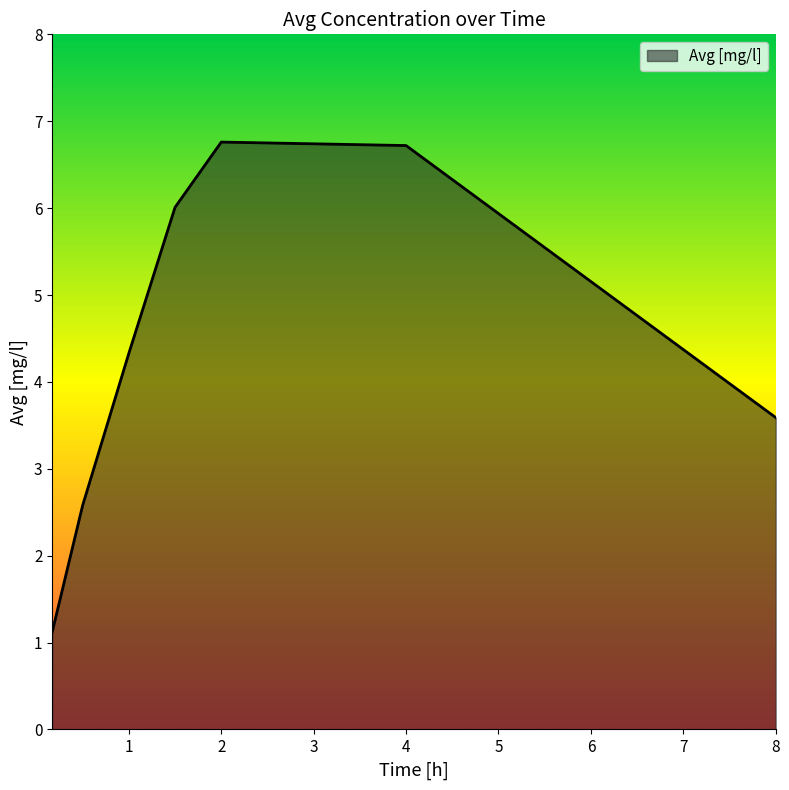

What is the smallest value displayed?

1.1